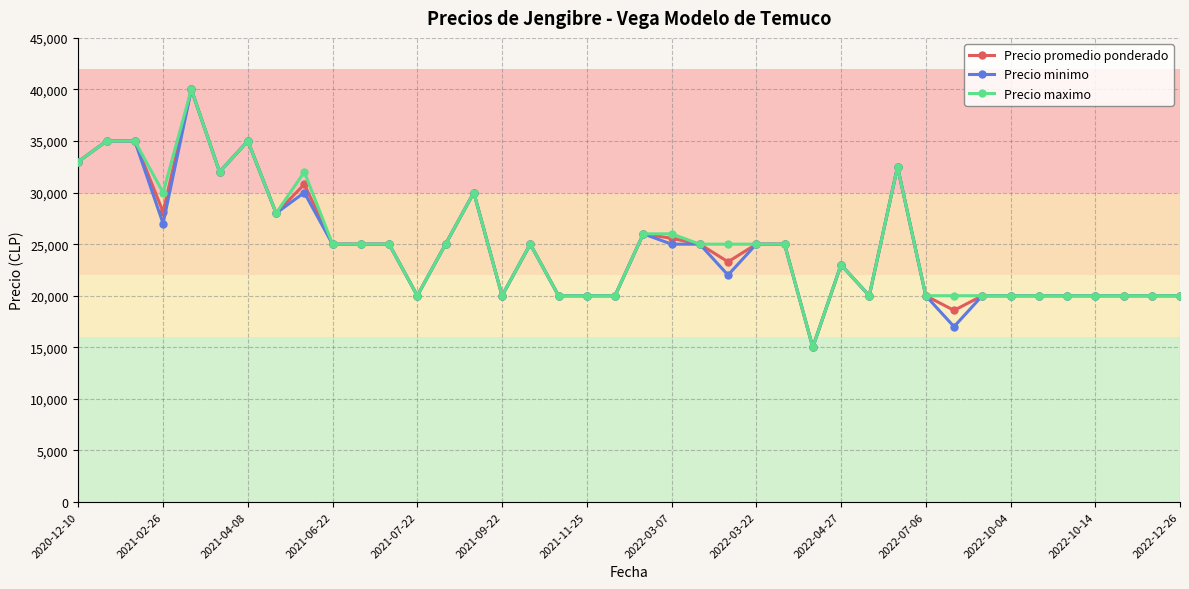

True or false: Precio minimo has more than 0 interior local peaks.

True